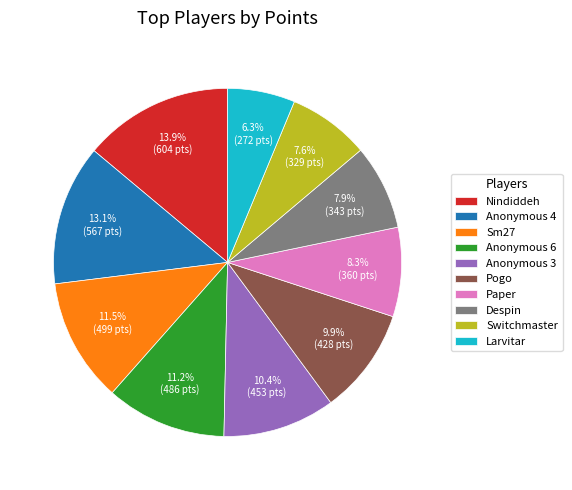

Which slice is the largest?

Nindiddeh